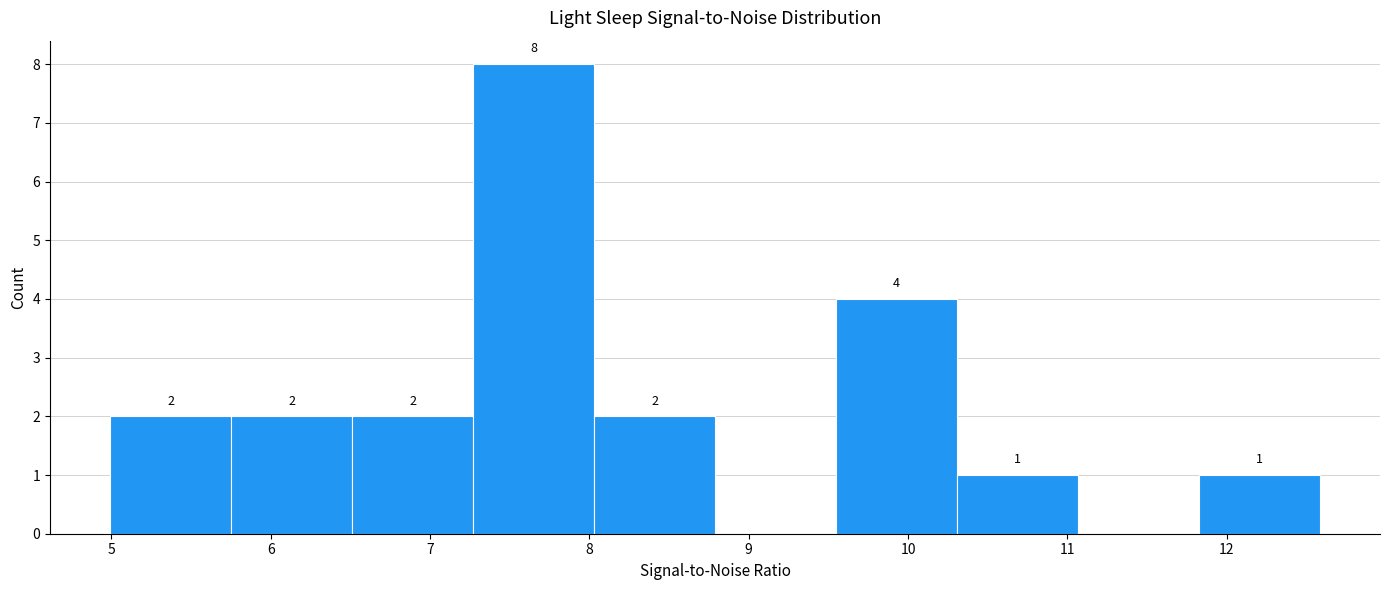

Over which range of the x-axis is the bar tallest?

7.3 to 8.0